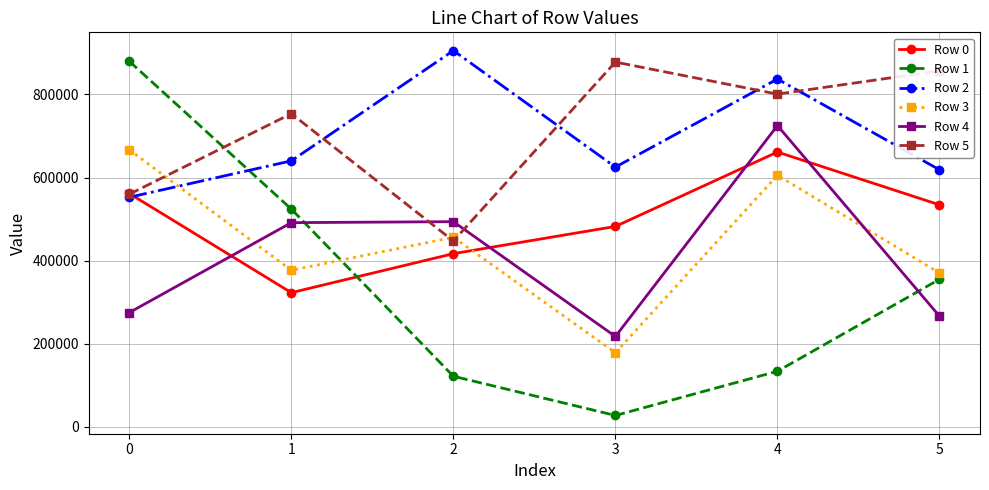

The Row 5 series shows 559896 at 0. True or false?

True